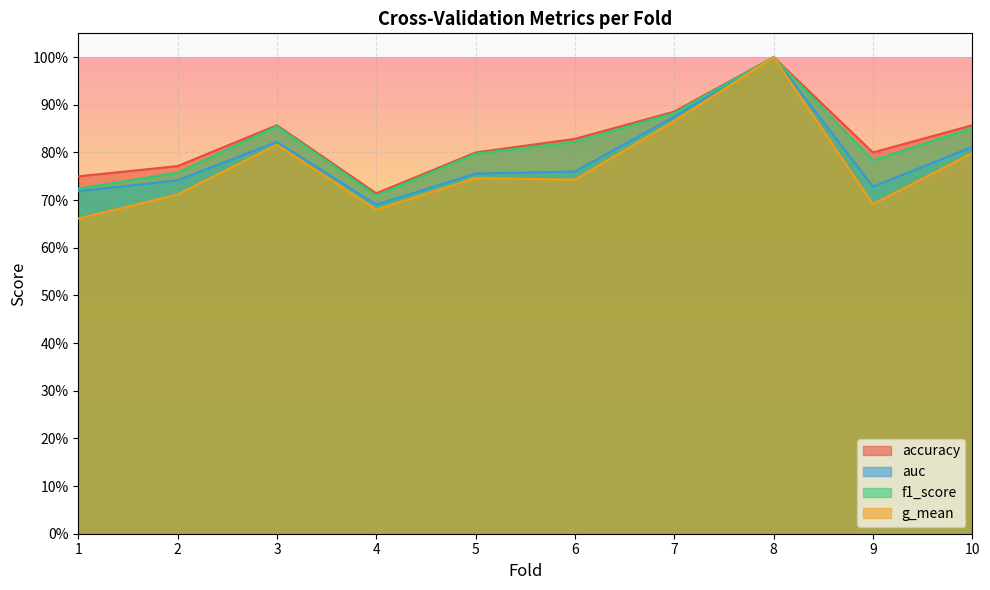

How many categories are shown in the chart?

10